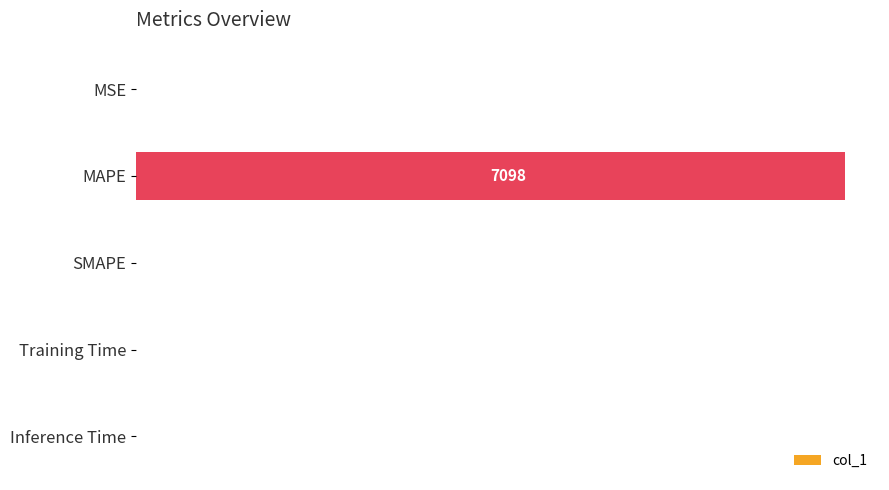

Which category has the highest value across all series?

MAPE